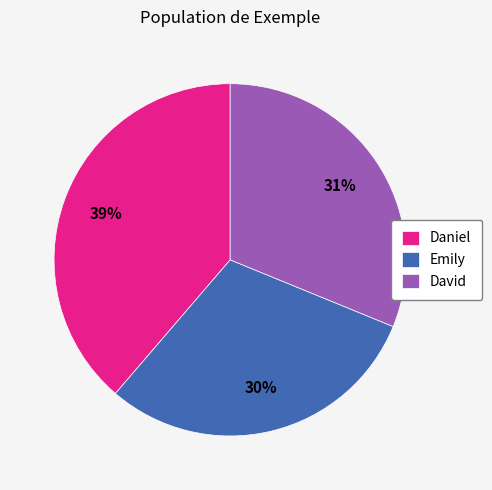

To the nearest percent, what is the combined percentage of Daniel and Emily?

69%